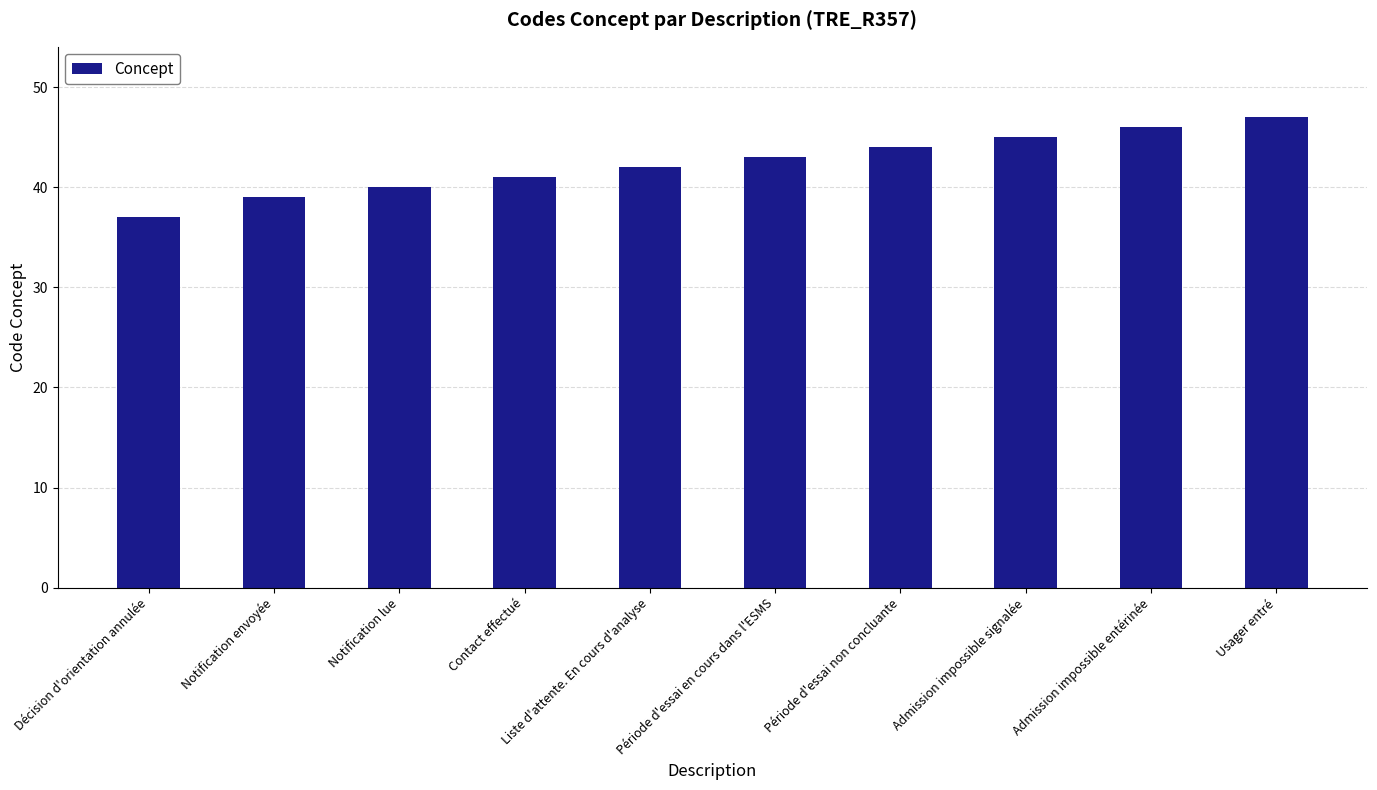

How many data points does each series have?

10